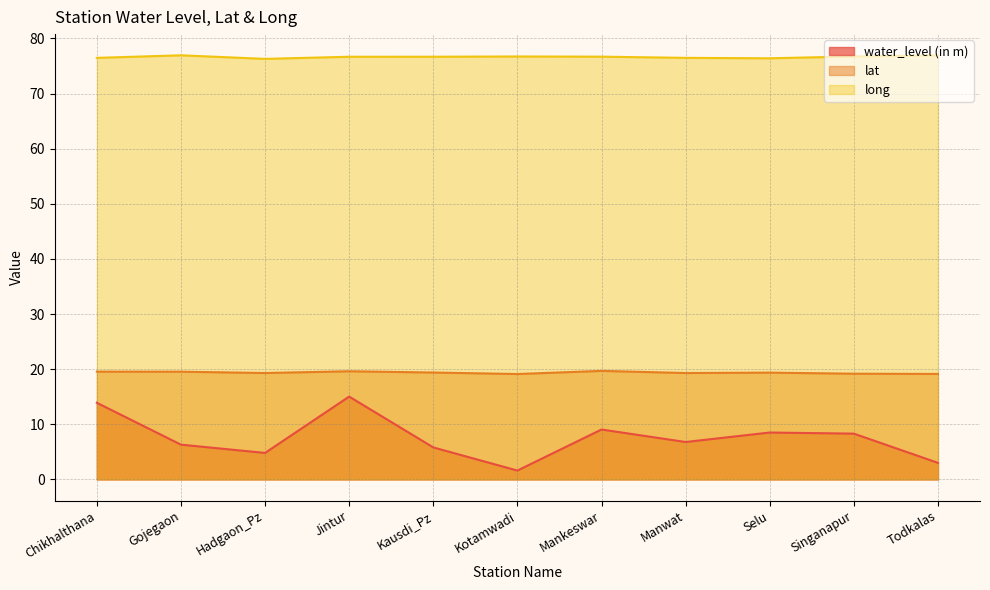

Count the lat values in the range 19 to 20.

11